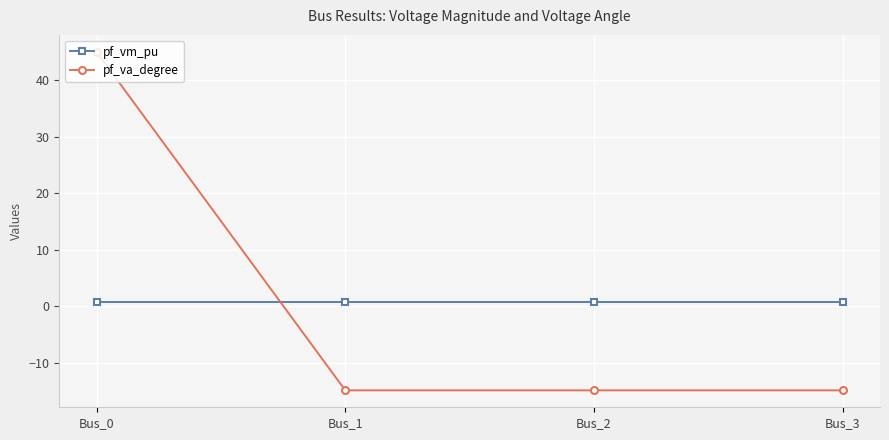

What is the difference between the maximum and minimum values in the pf_va_degree series?

59.9